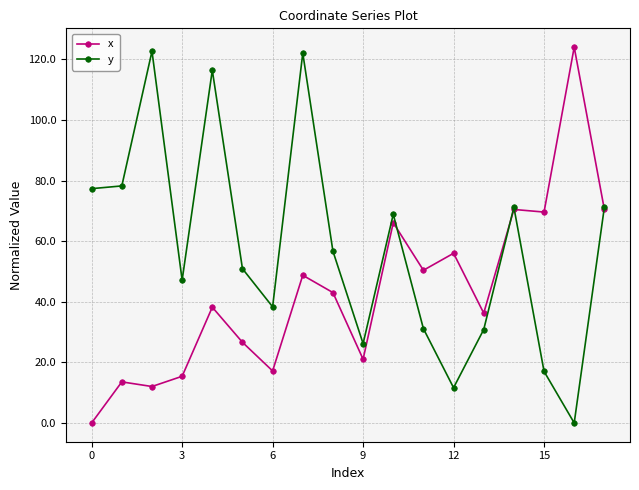

Which series has the largest total across all categories?

y